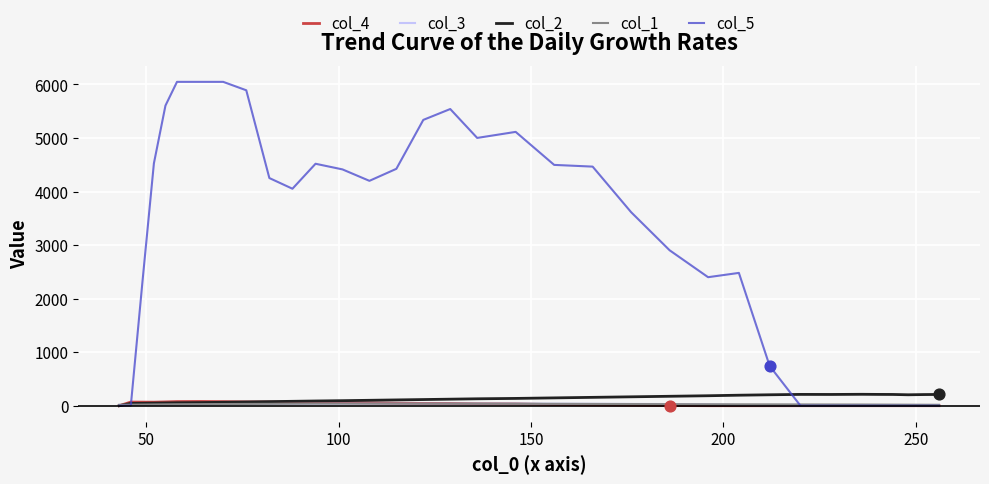

Which series has the widest spread of values?

col_5